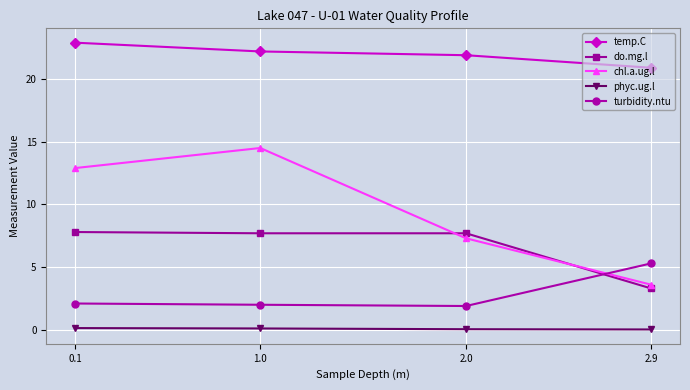

Between 0.1 and 2.9, which series saw the biggest shift?

chl.a.ug.l